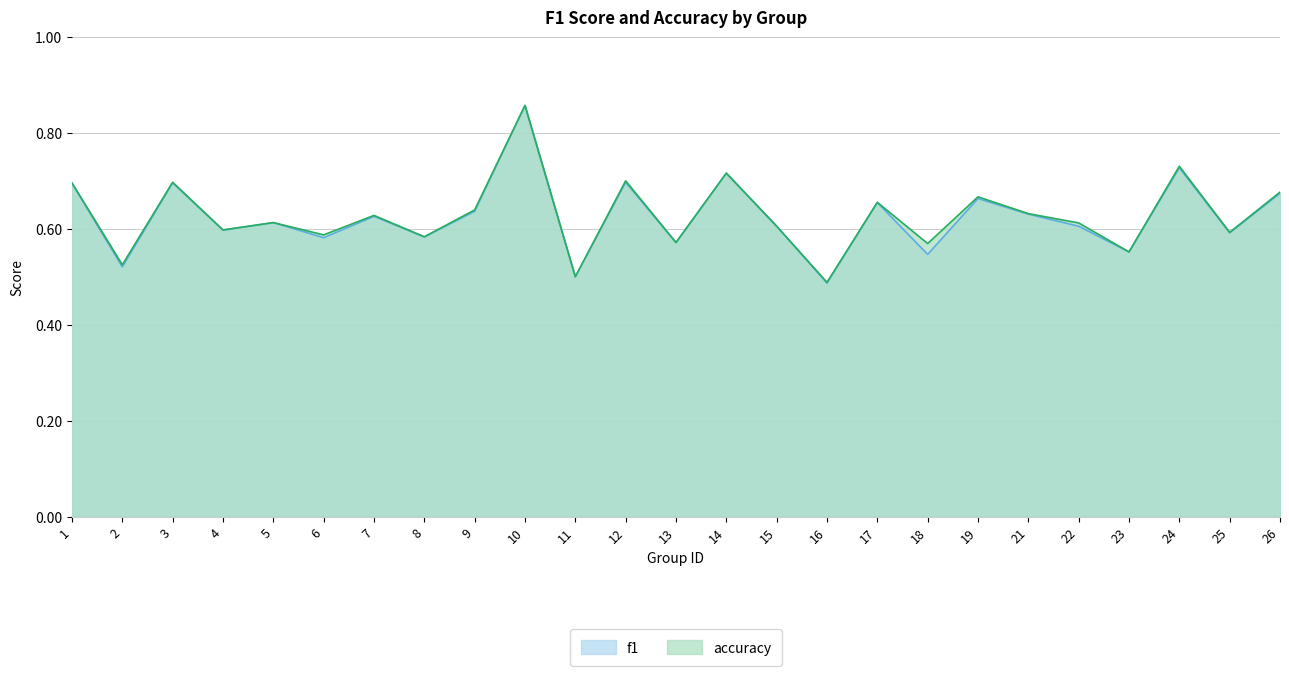

How many data points does each series have?

25